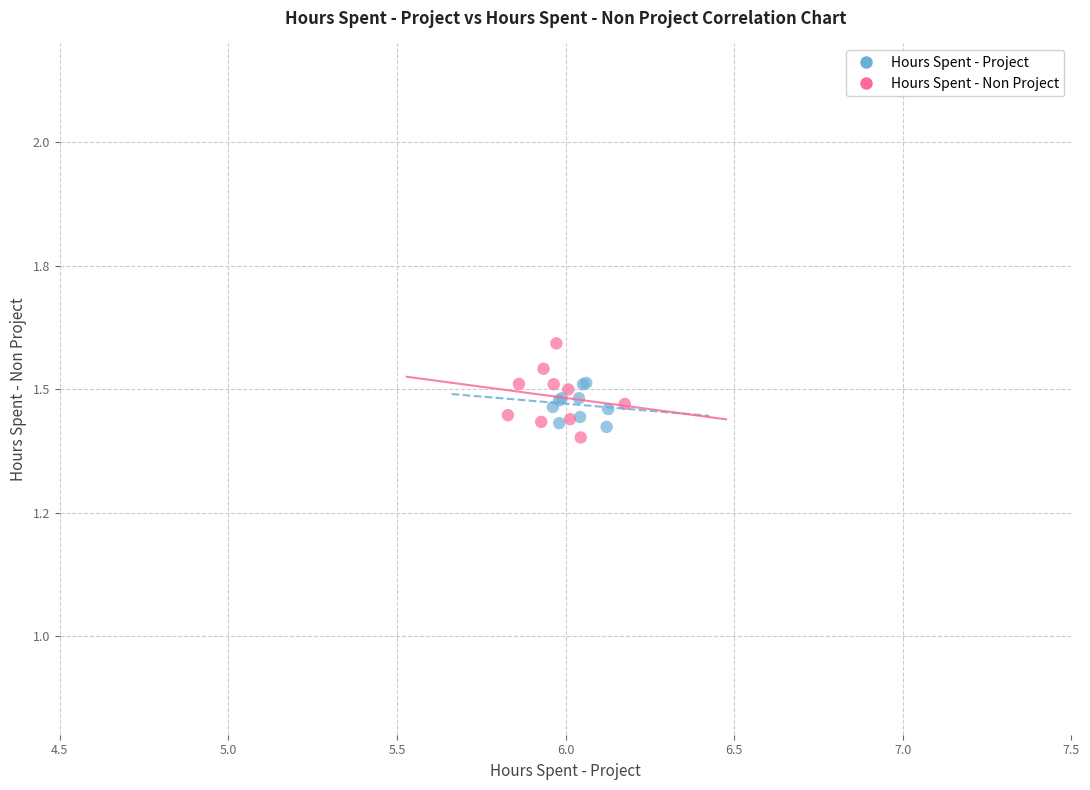

What are all the series names shown in the legend?

Hours Spent - Project, Hours Spent - Non Project